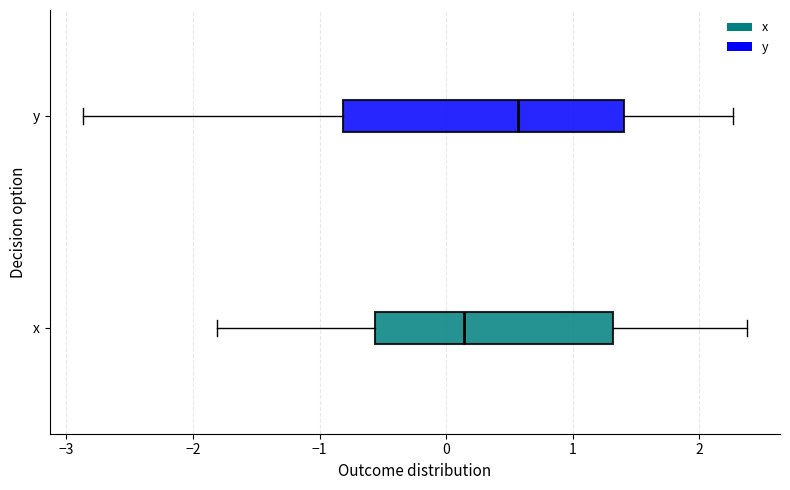

Which box's median line is the furthest to the right?

y